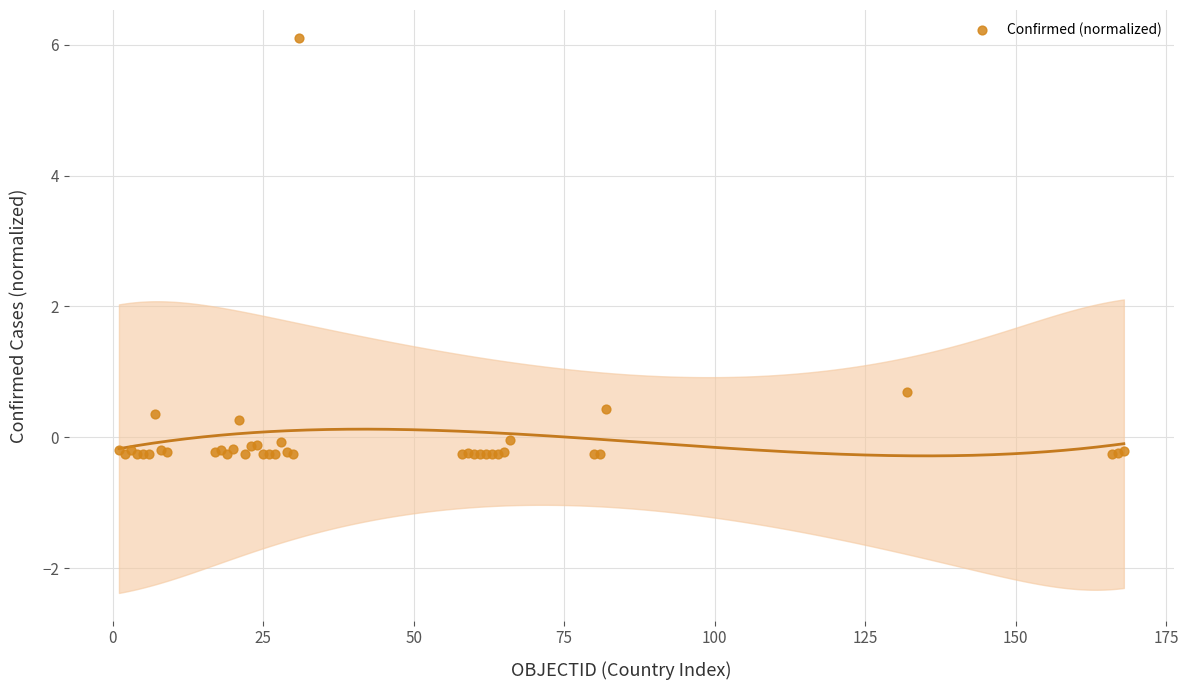

What Y value in the scatter plot is closest to 2?

0.7